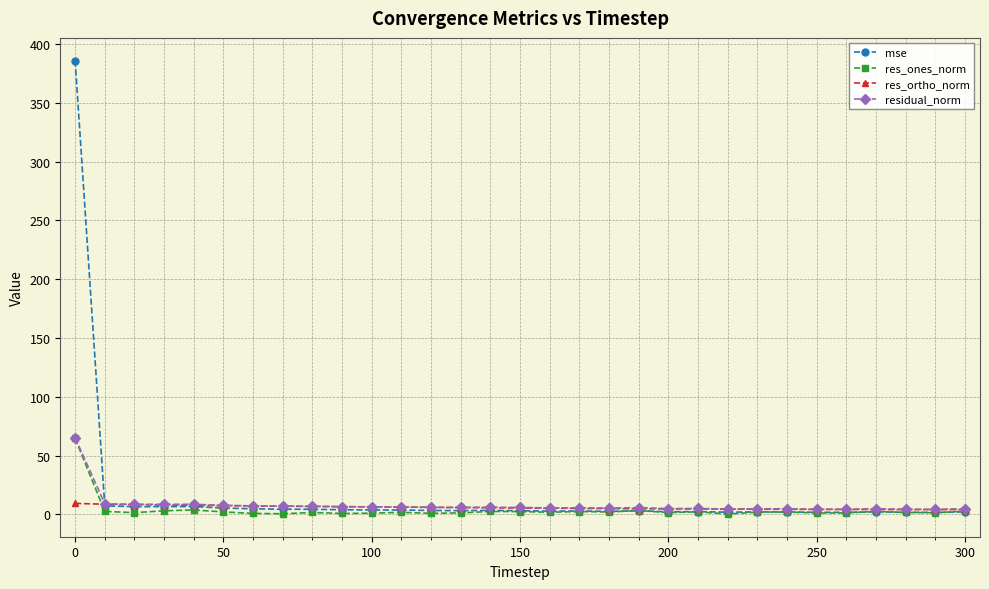

Which series has the largest range (max minus min)?

mse